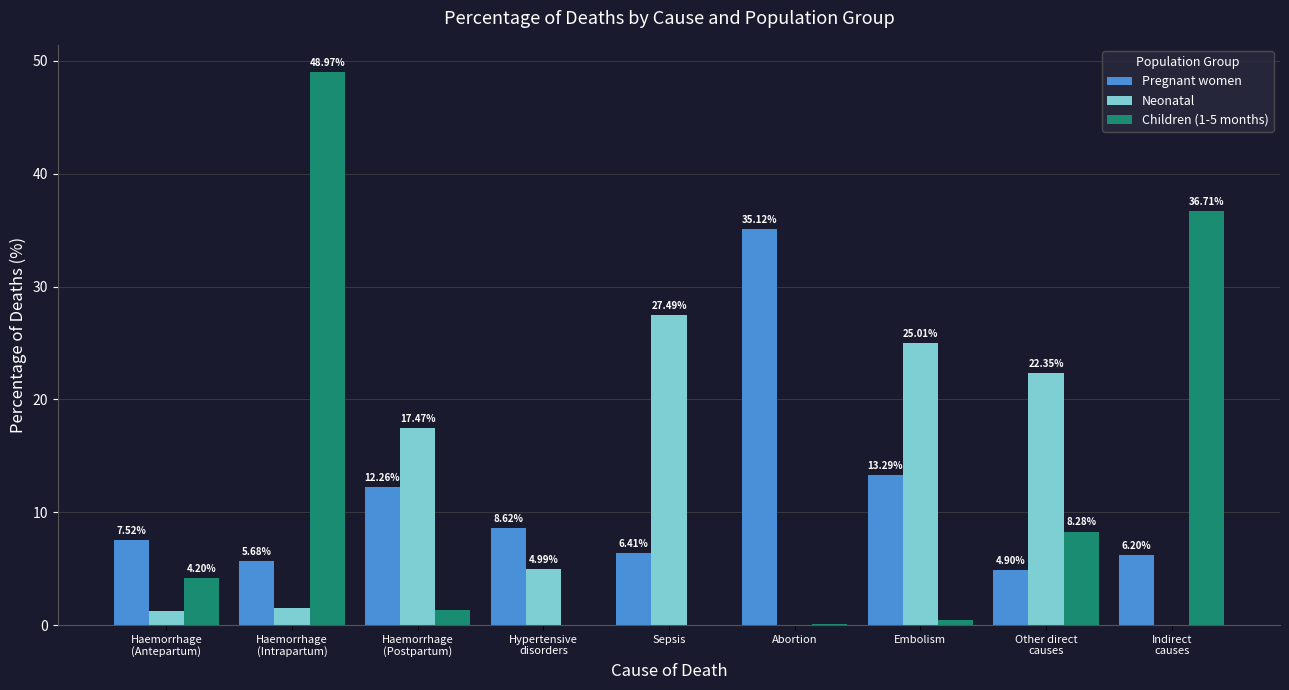

How many values in the Children (1-5 months) series exceed 1?

5